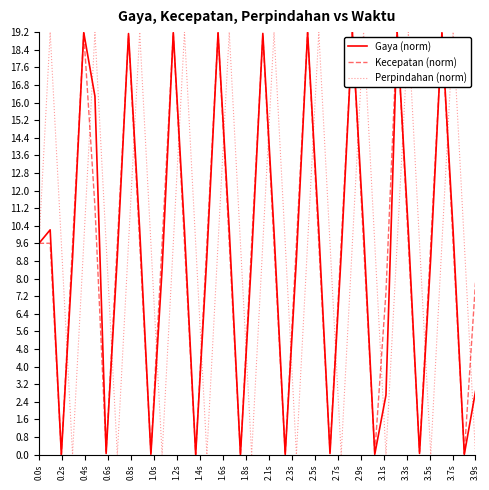

How many interior local peaks does the Gaya (norm) series have?

10